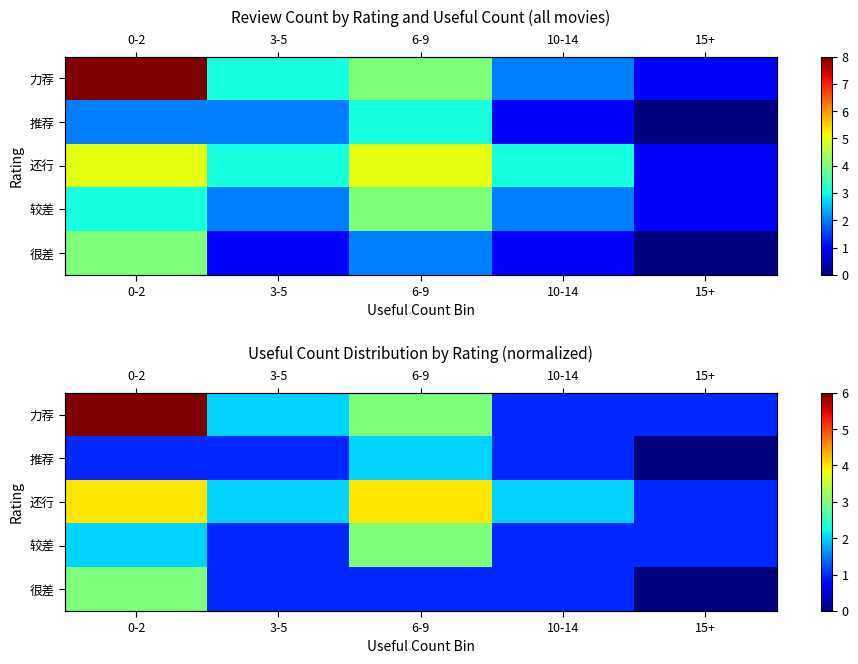

What is the greatest value displayed?

6